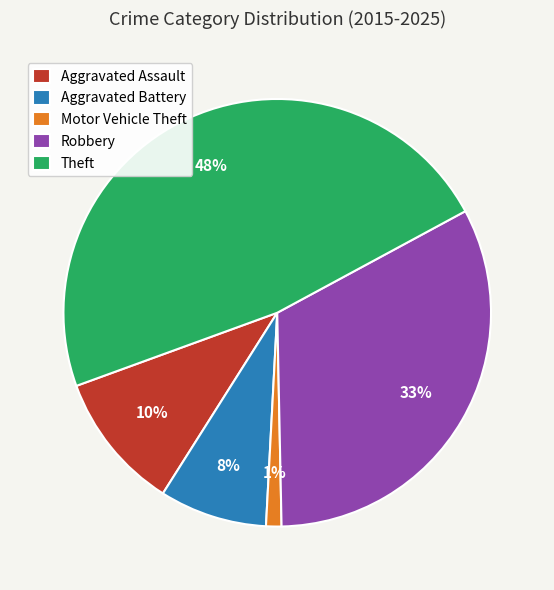

To the nearest percent, what percentage of the pie is Aggravated Assault?

10%